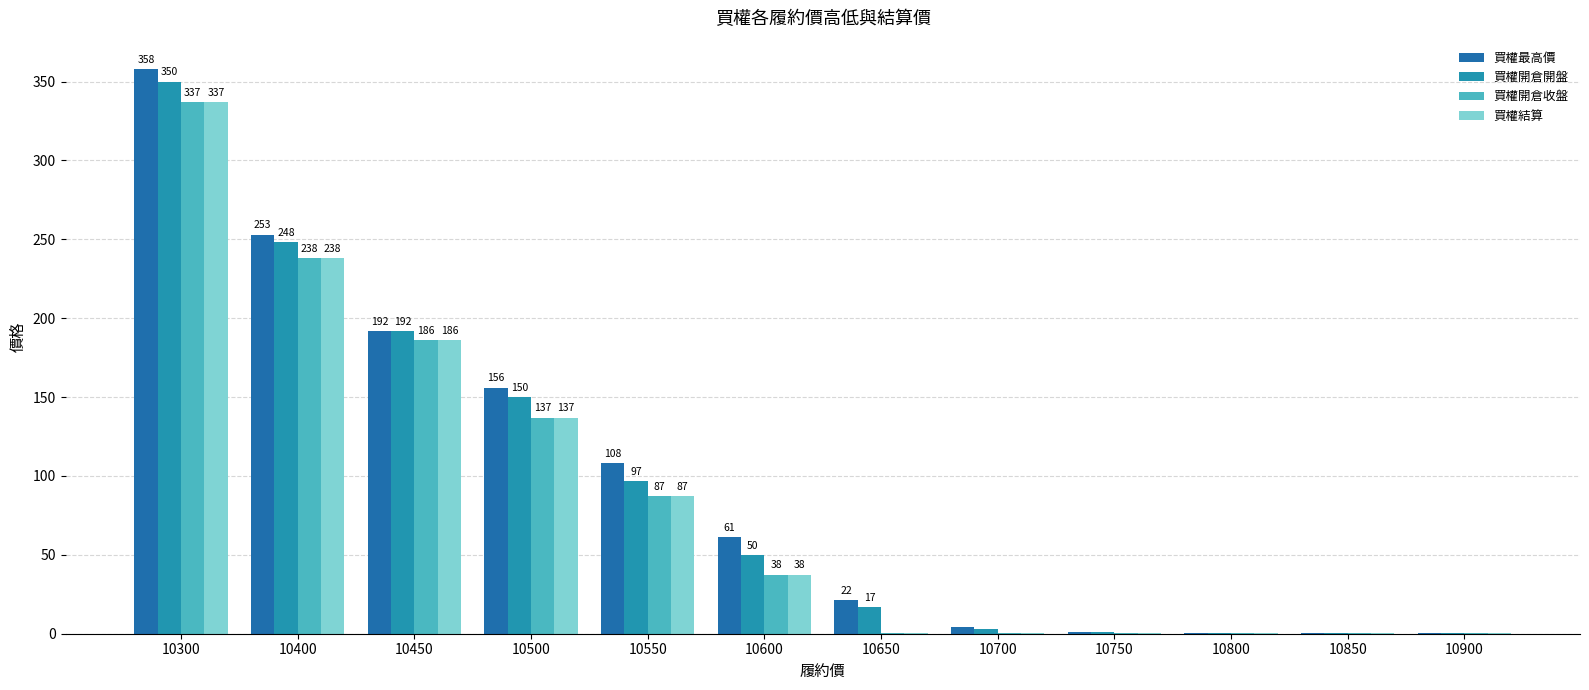

At which label is 買權開倉收盤 closest to 168?

10450